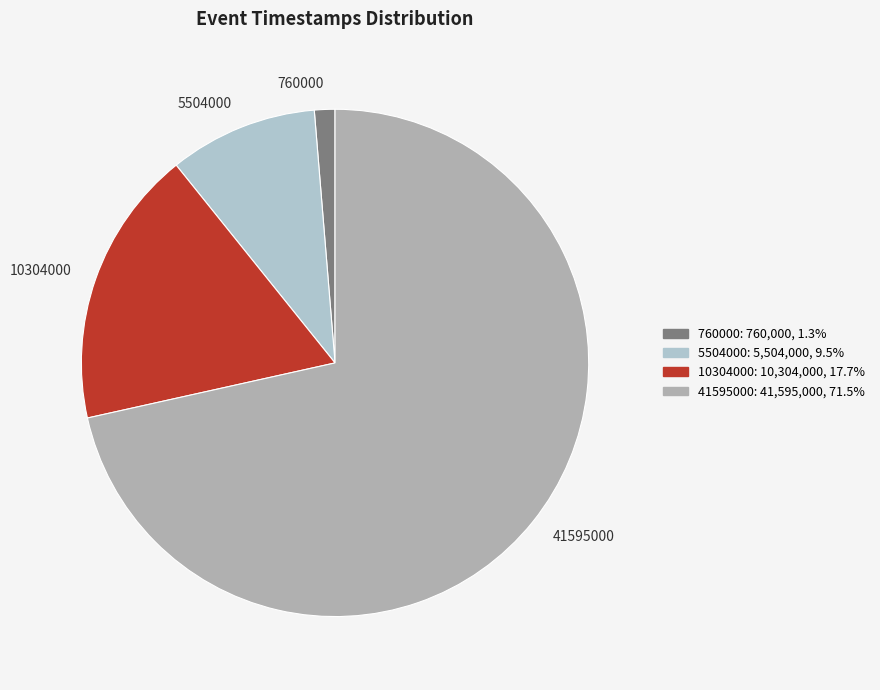

Count the number of slices in the pie.

4